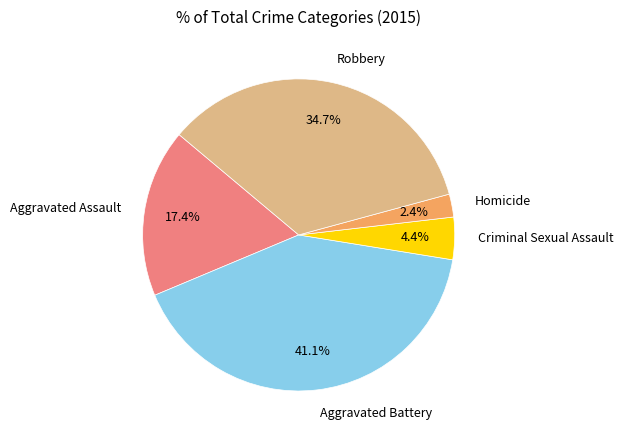

Is it true that Robbery is 35% of the pie?

True